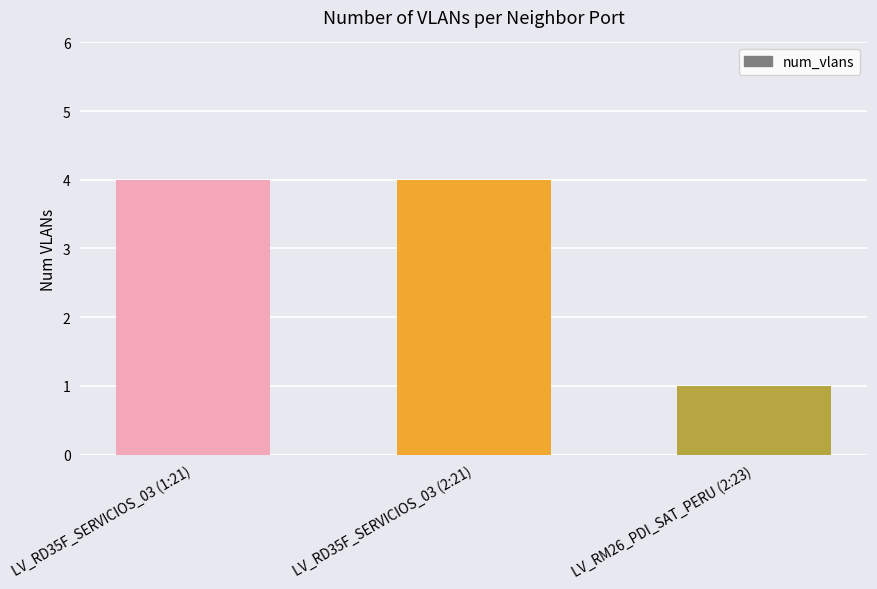

Approximately how many times larger is the value at LV_RD35F_SERVICIOS_03 (1:21) compared to LV_RM26_PDI_SAT_PERU (2:23)?

4.0